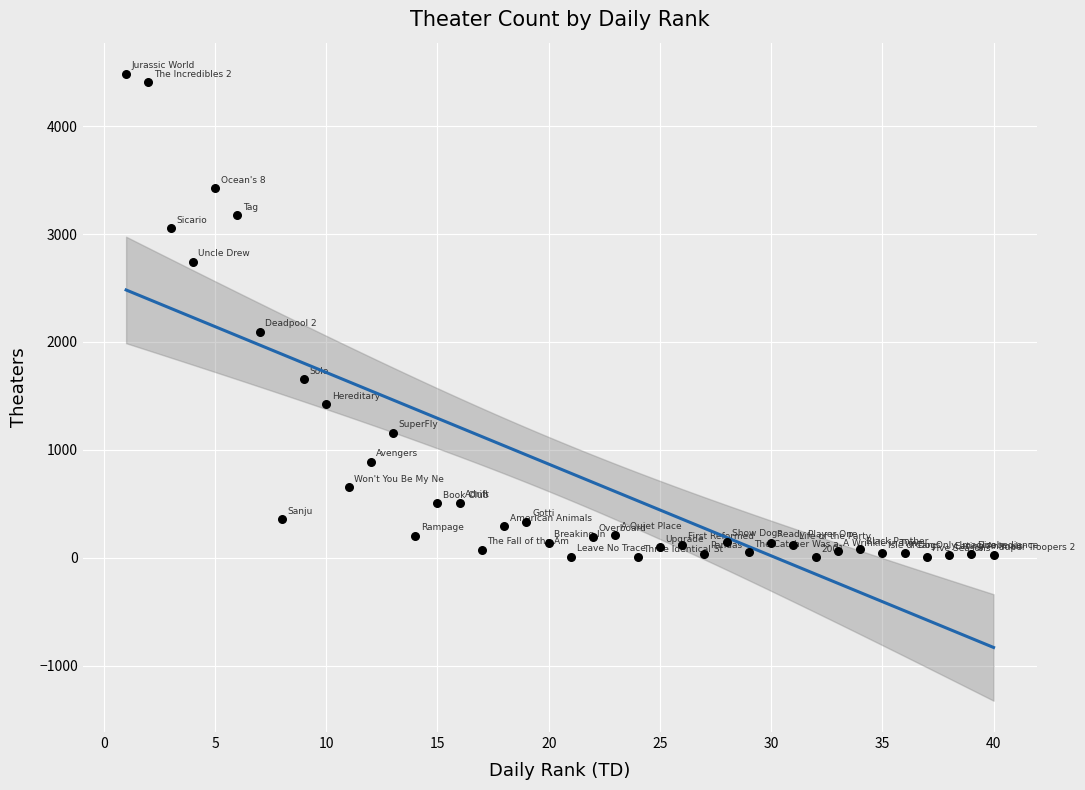

What is the range of Y values (max minus min)?

4480